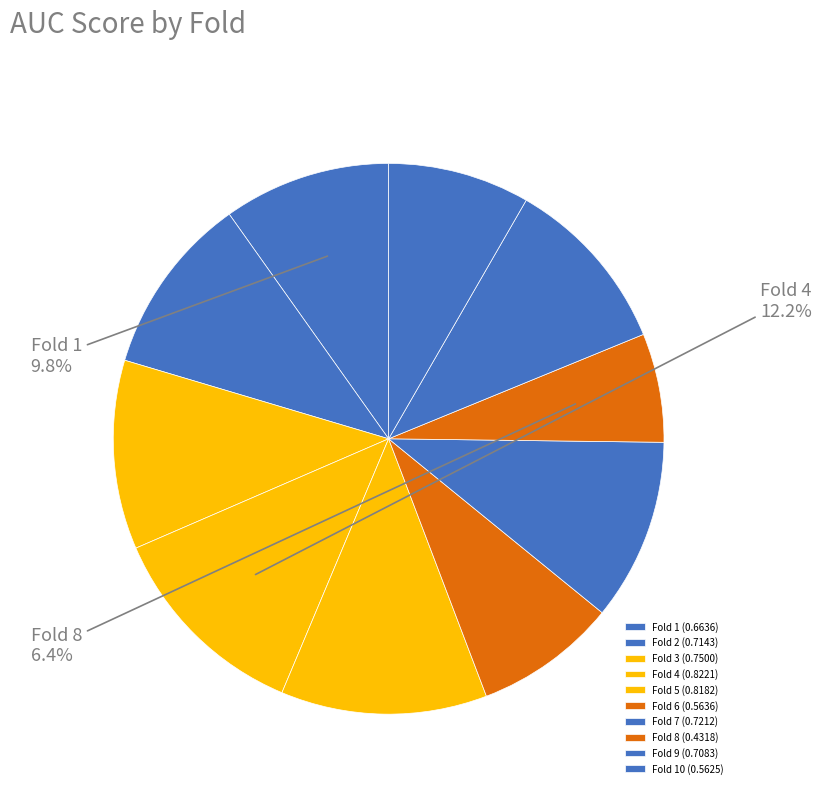

How many slices are in this pie chart?

10